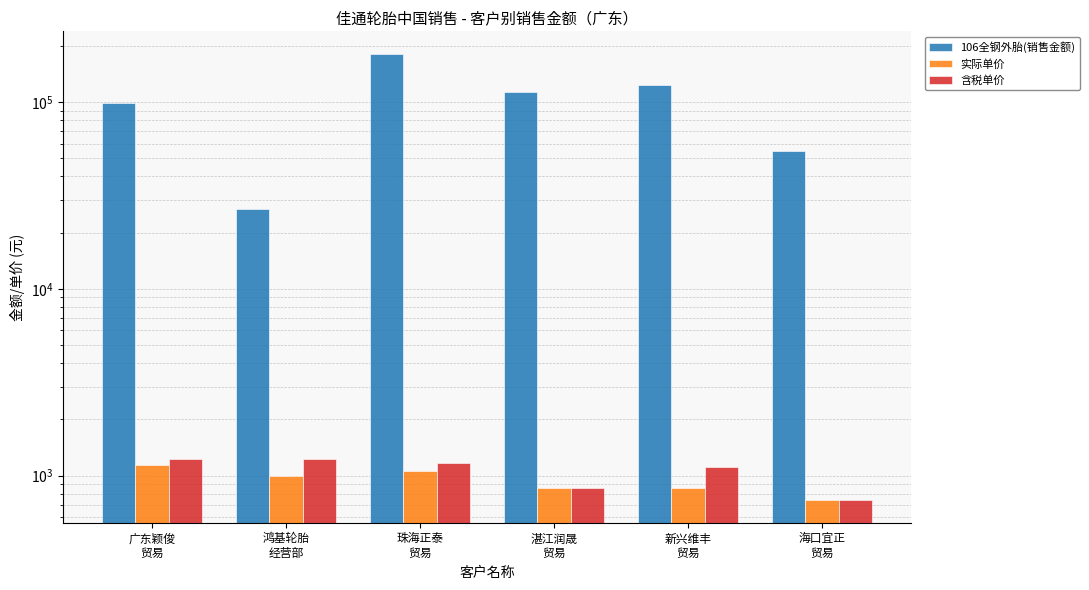

What is the value of the 含税单价 bar at the 1st from the left?

1225.0